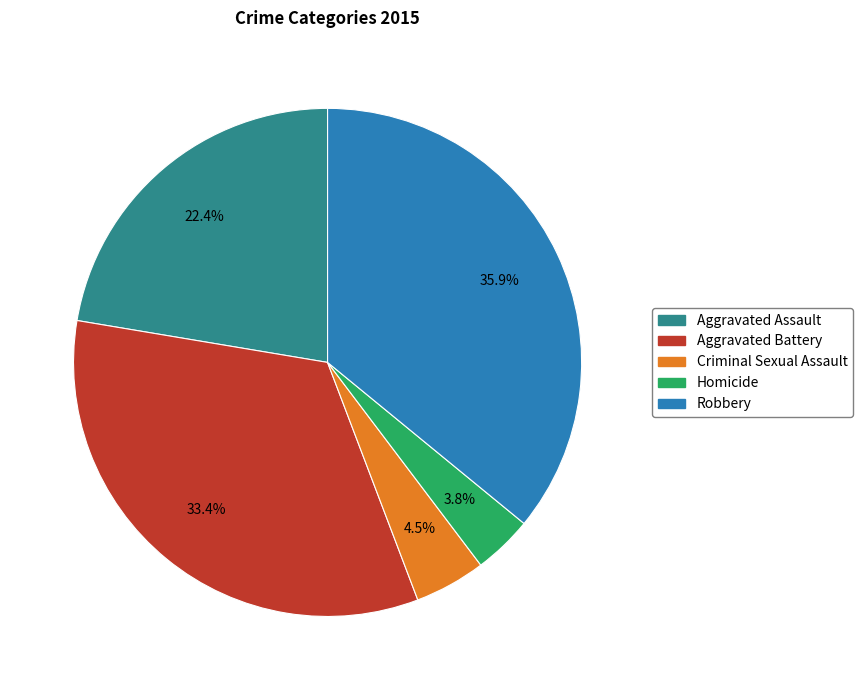

What percentage is NOT represented by Homicide?

96.2%